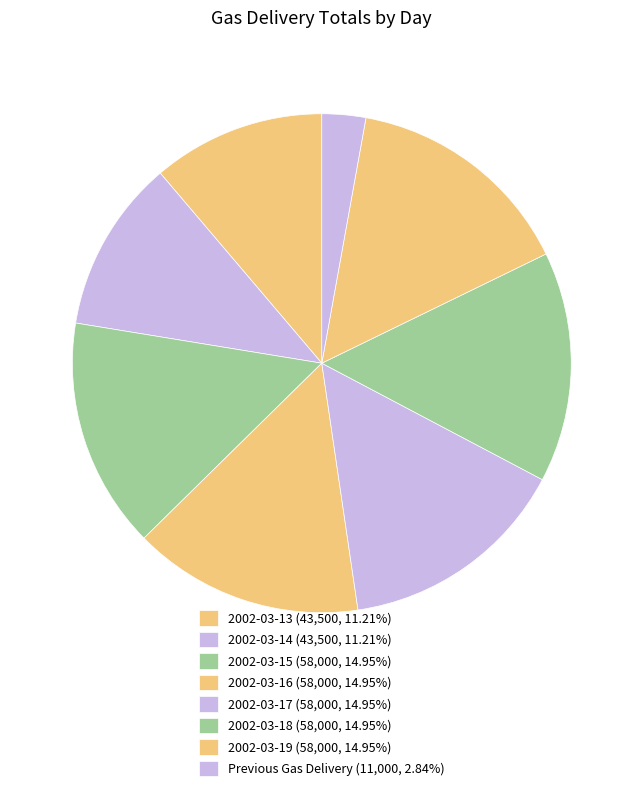

To the nearest percent, what is the average slice percentage?

12%